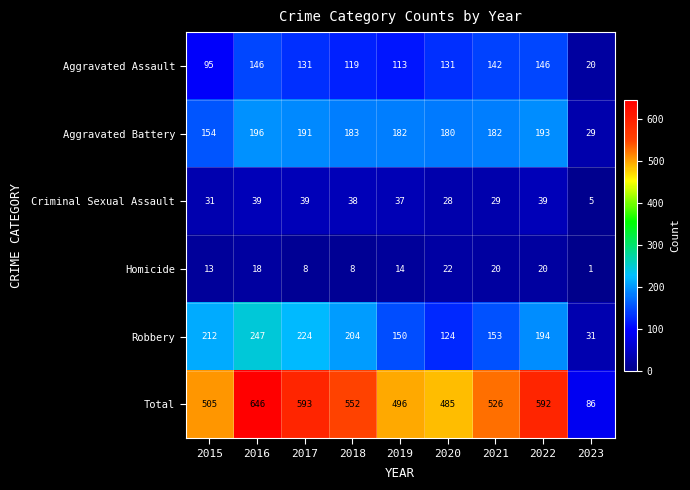

The Total series shows 485 at 2020. True or false?

True